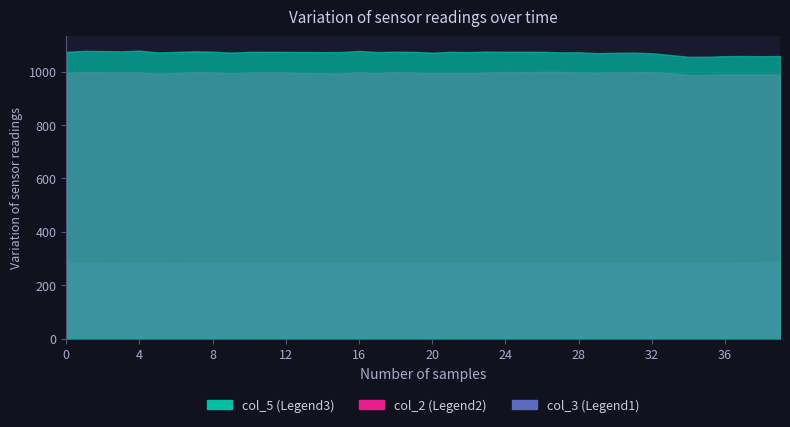

The value of col_3 at 11.9 is 436.5. True or false?

False